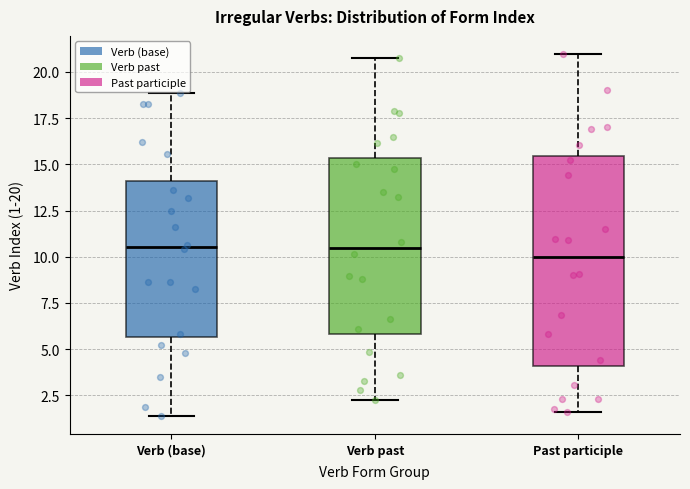

Comparing the boxes themselves (not the whiskers), which one is the tallest?

Past participle